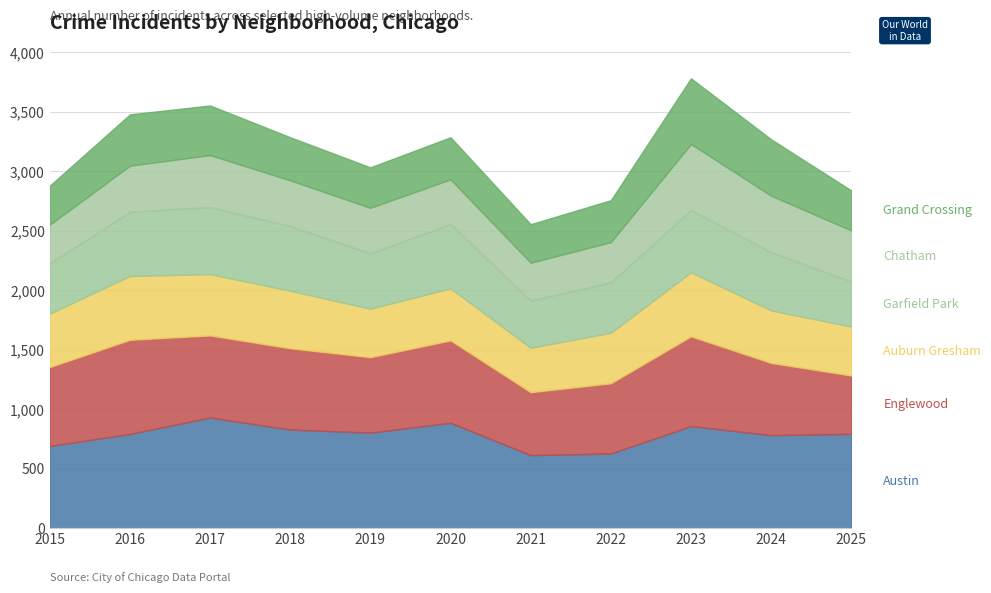

Which series has the widest spread of values?

Austin